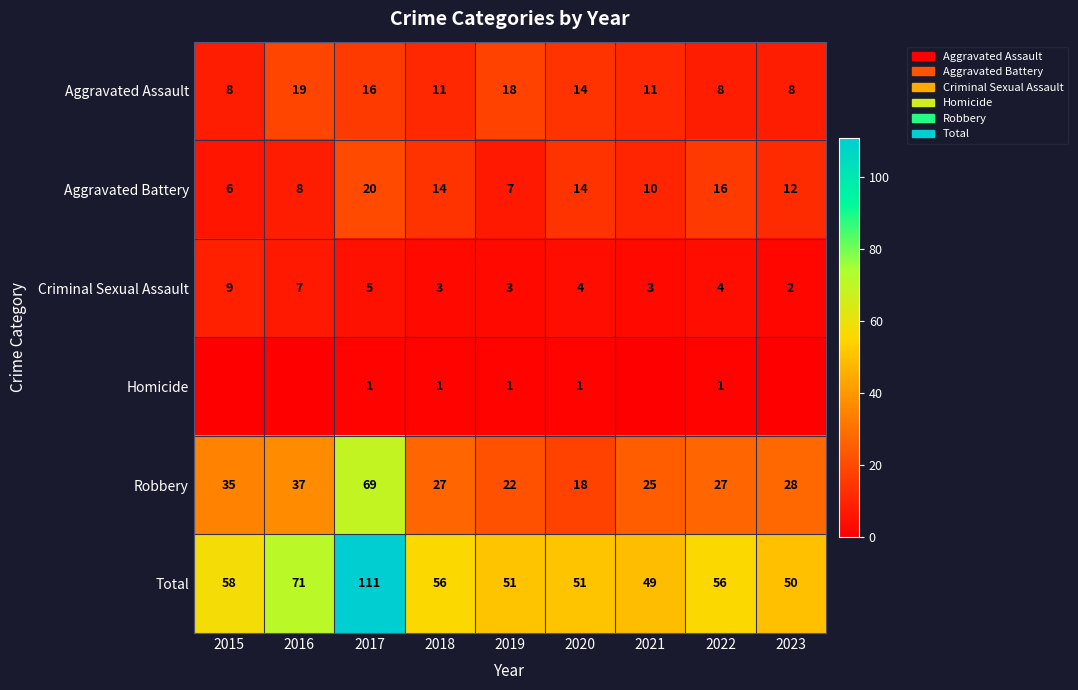

What is the difference between the highest and lowest values at 2017?

110